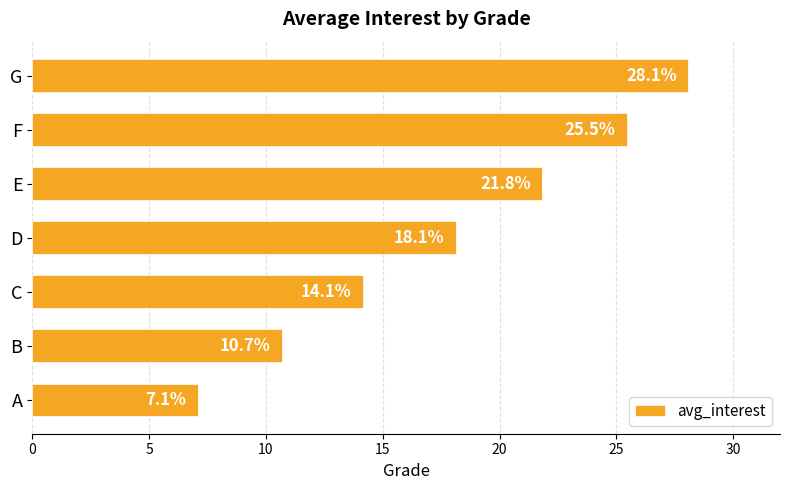

The value at D is 18.1. True or false?

True